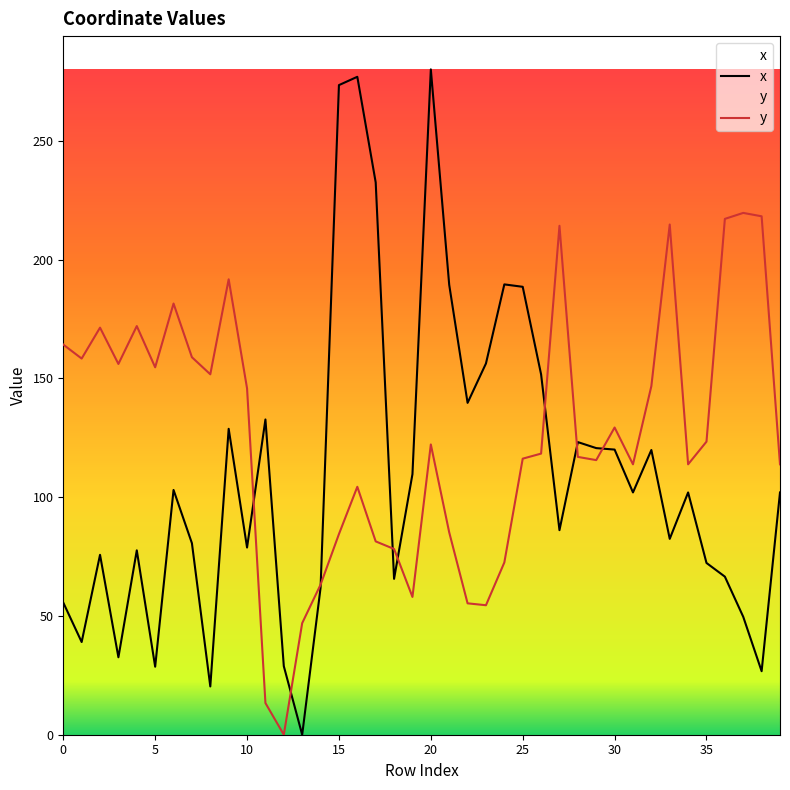

Which series has the widest spread of values?

x